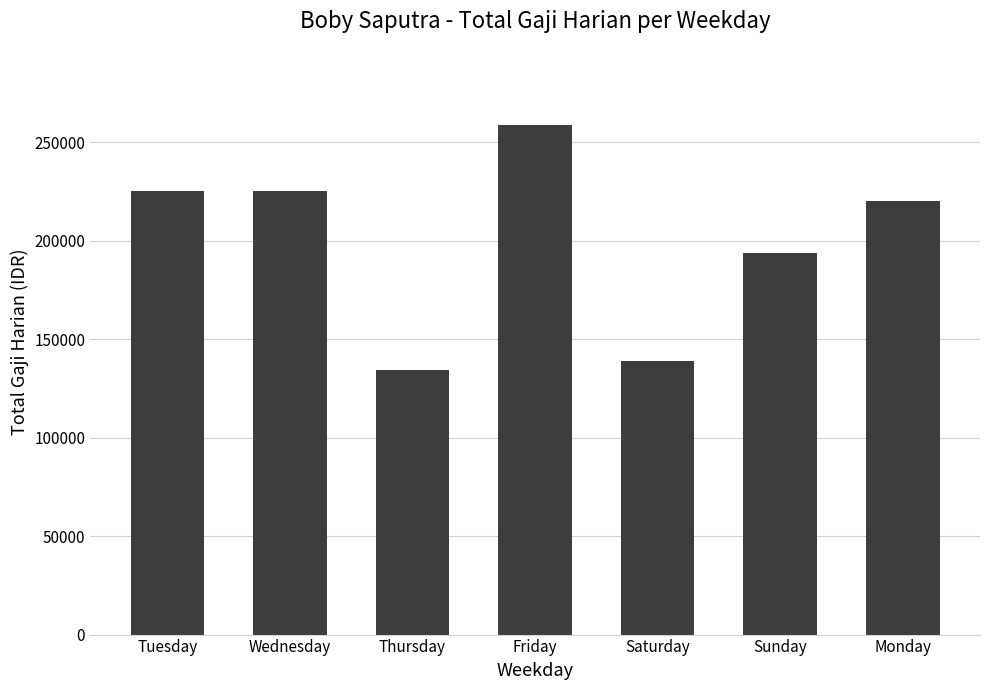

Which label corresponds to the smallest value in the chart?

Thursday